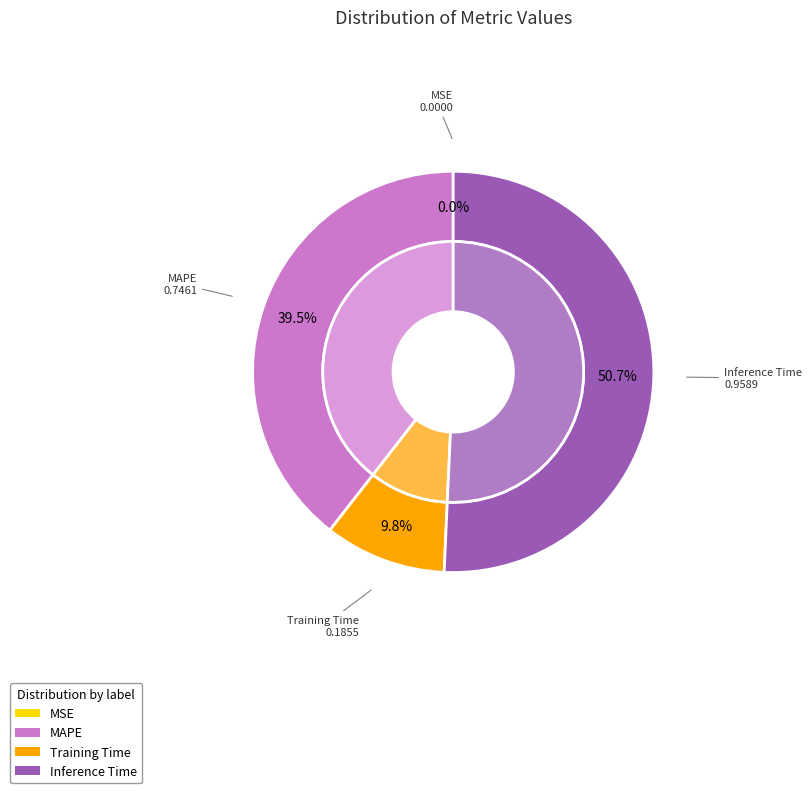

To the nearest percent, what is the difference between the Inference Time and MAPE slice percentages?

11%